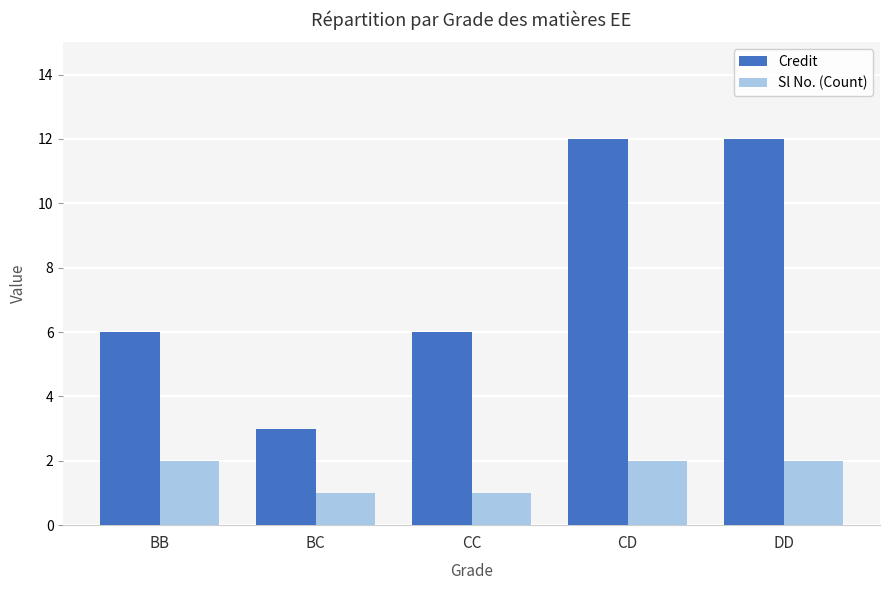

What value does the Credit series have at CC?

6